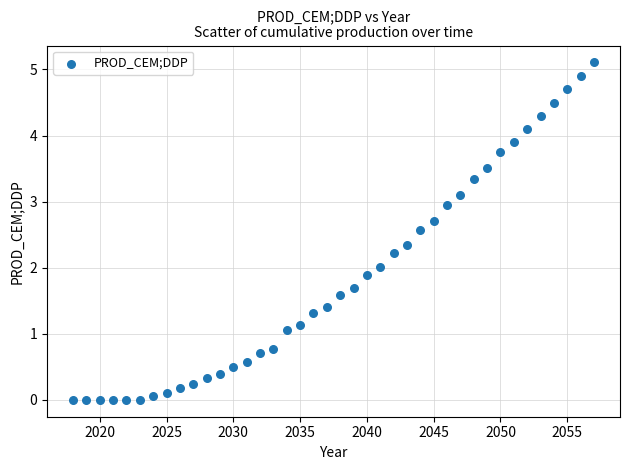

What is the range of X values (max minus min)?

39.0